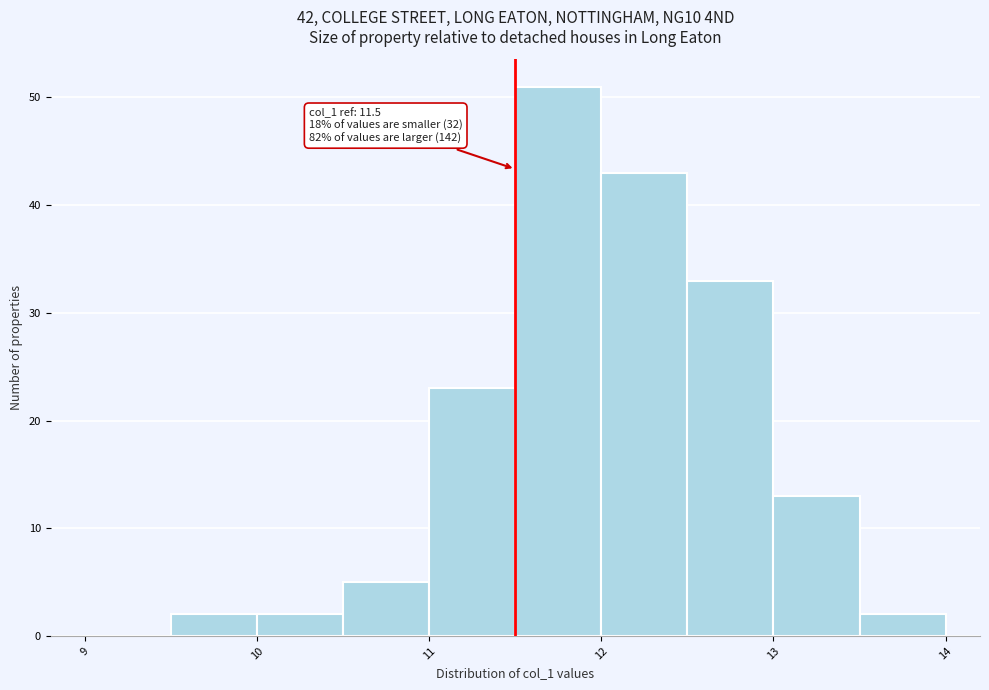

Which range on the x-axis has the tallest bar?

11.5 to 12.0